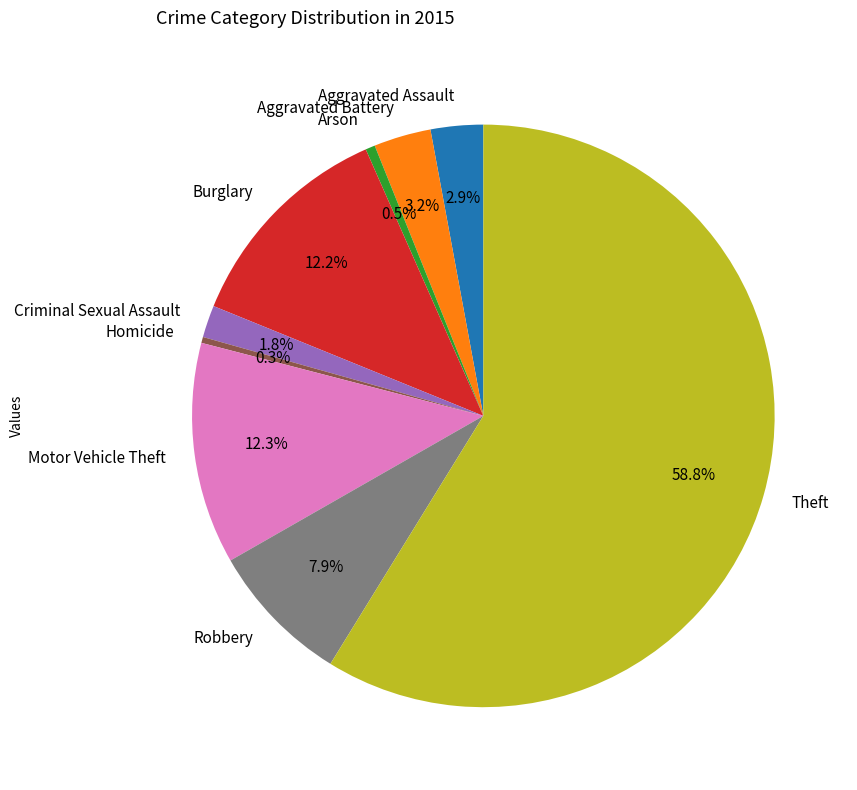

To the nearest percent, what is the average slice percentage?

11%